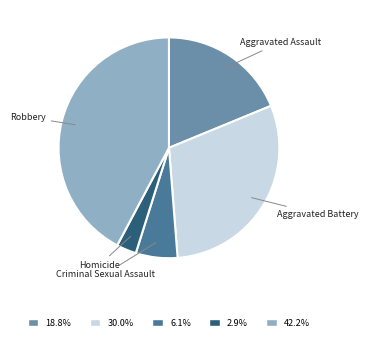

Do Robbery and Aggravated Battery together represent more than half of the pie?

Yes